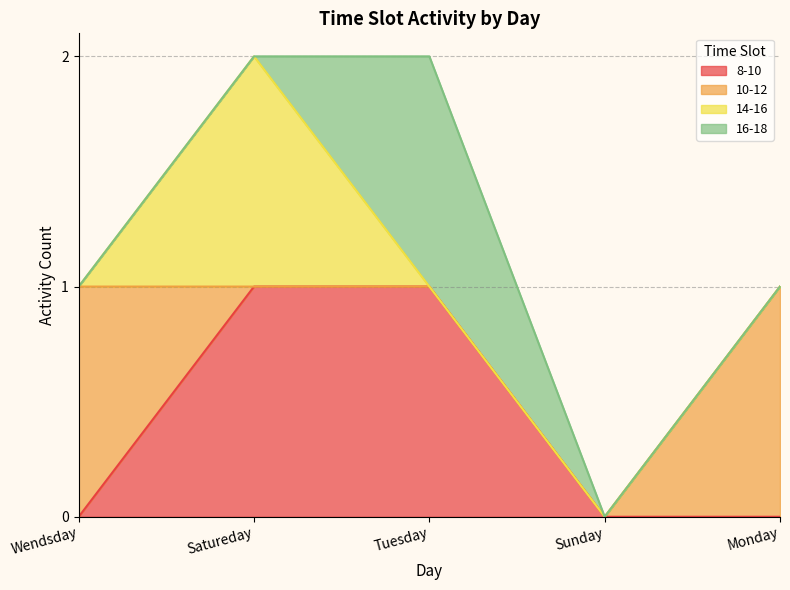

True or false: 10-12 has more than 2 interior local peaks.

False